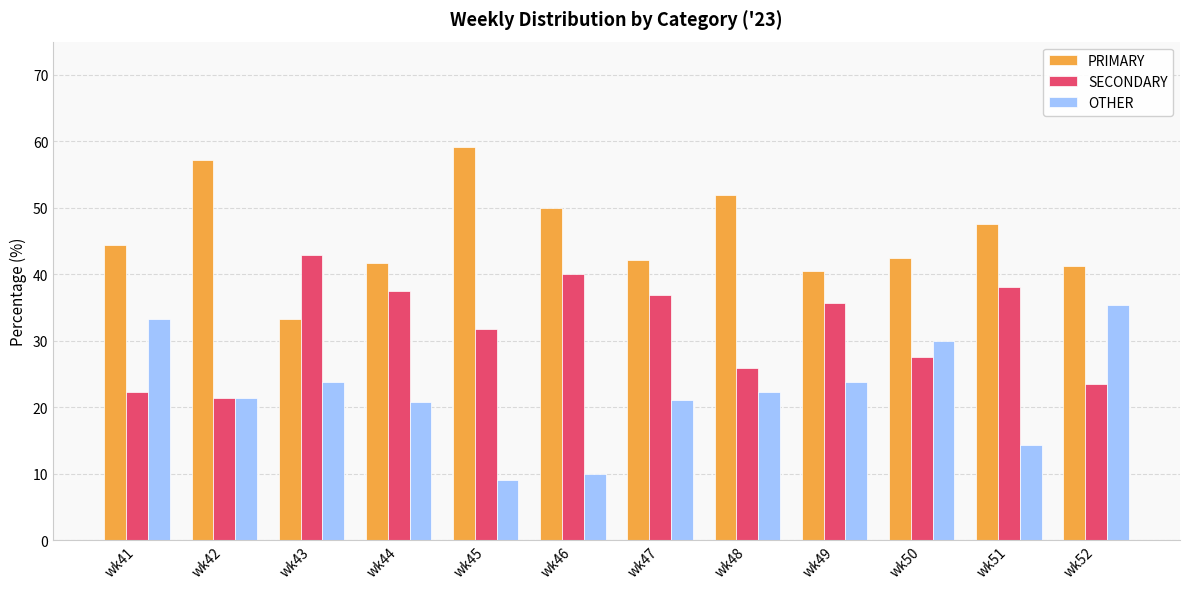

Which series has the largest total across all categories?

PRIMARY